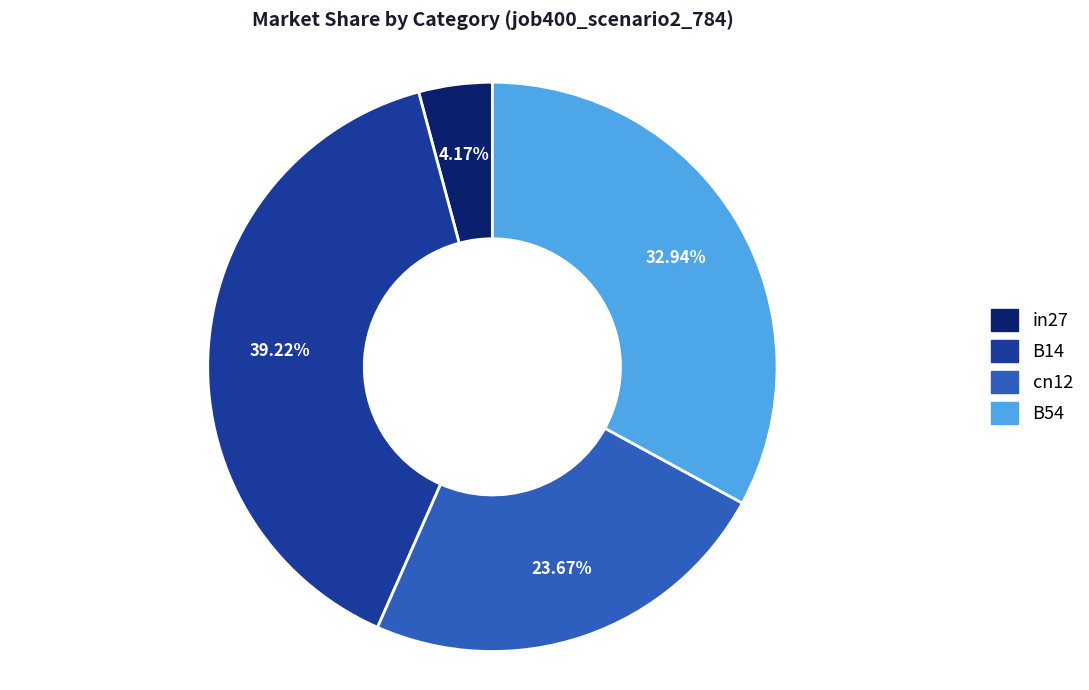

Does any single category account for the majority?

No